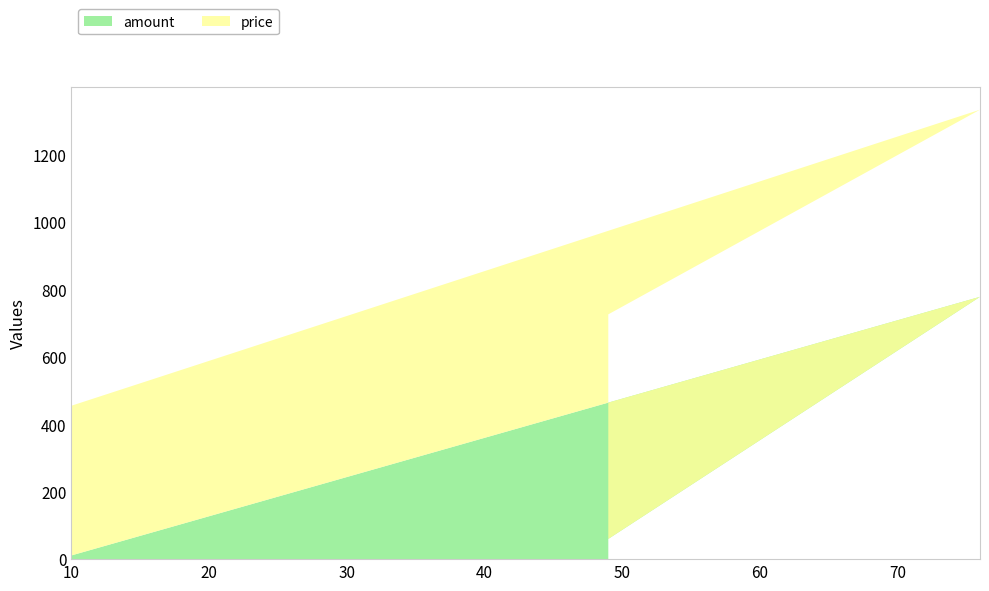

What is the sum of all amount values?

849